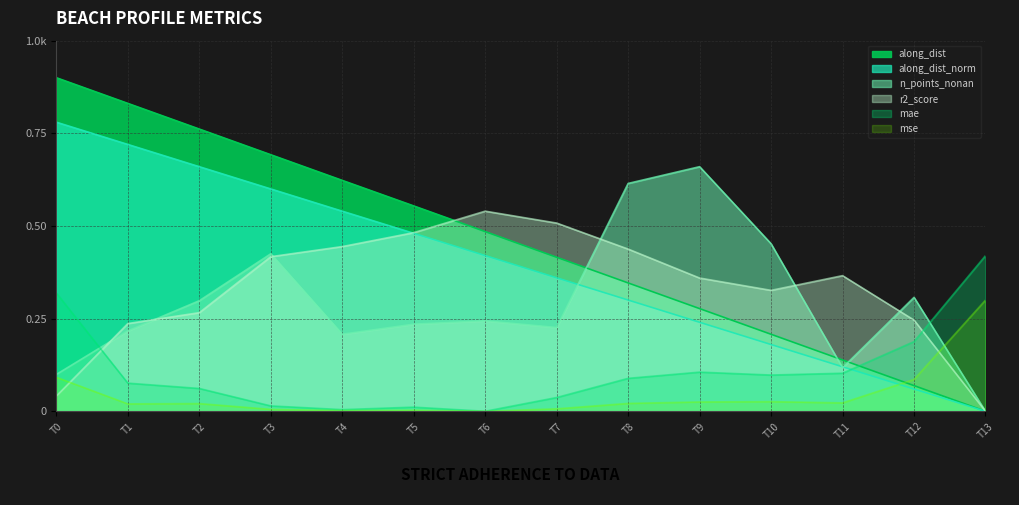

What is the difference between the along_dist values at T5 and T1?

0.3